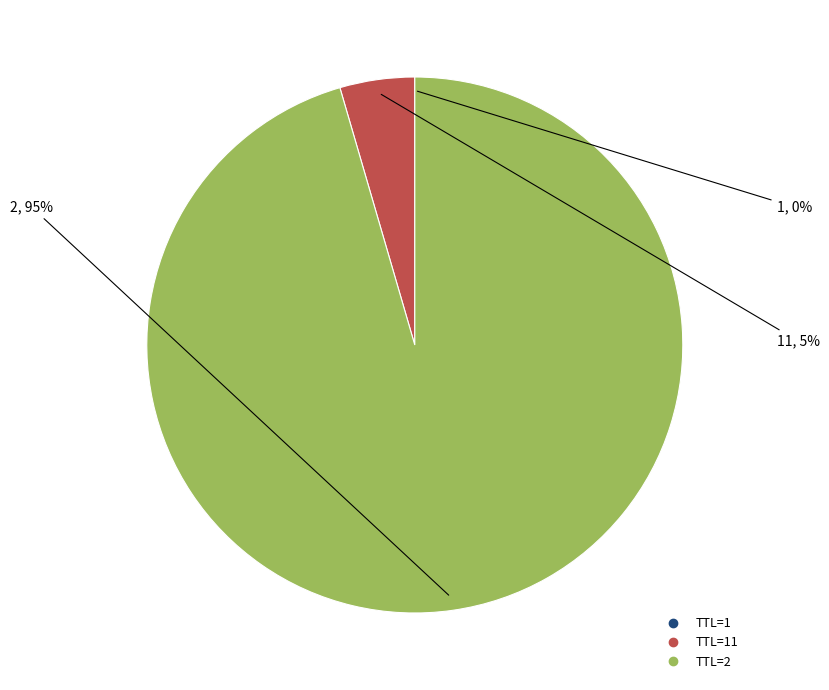

To the nearest percent, what is the average slice percentage?

33%